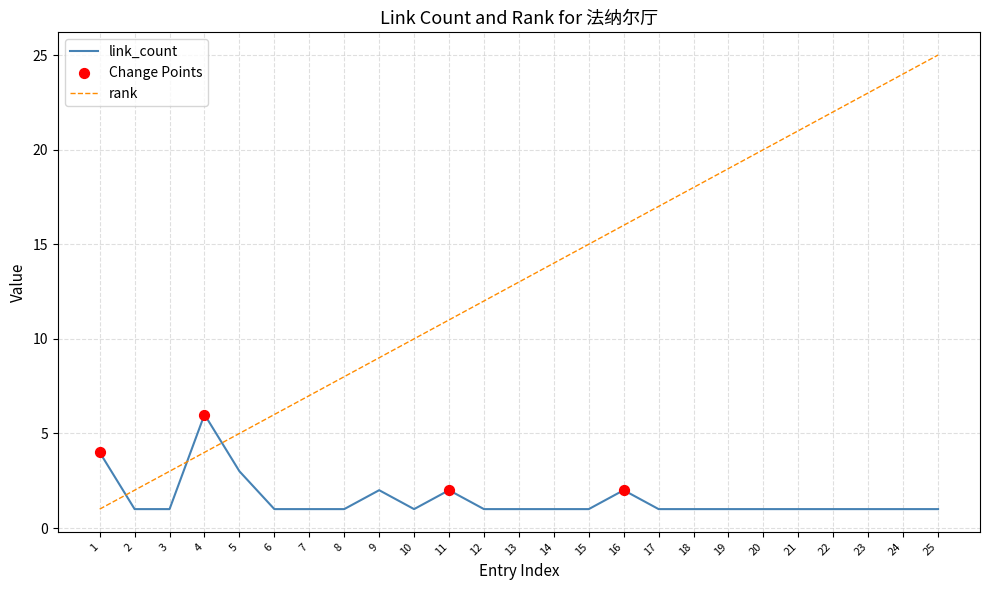

Which series has the widest spread of values?

rank